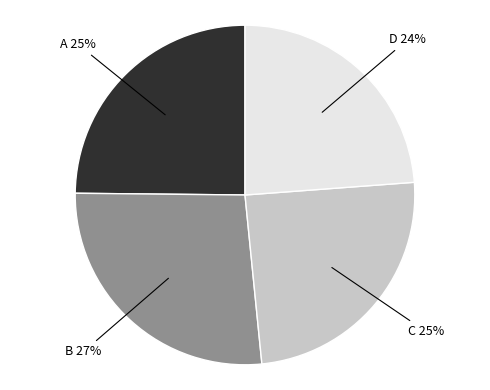

To the nearest percent, what is the difference between the largest and smallest slice percentages?

3%